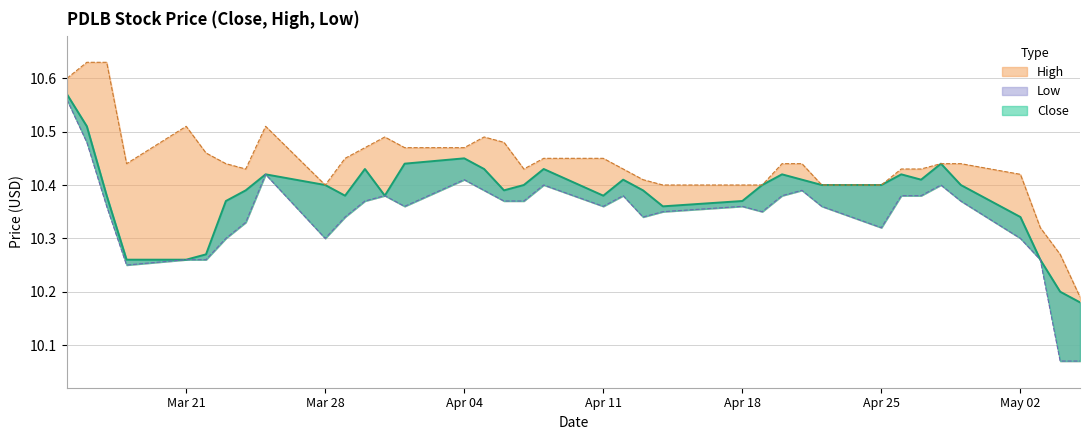

Rank the series at Apr 25 from highest to lowest value.

Close, High, Low